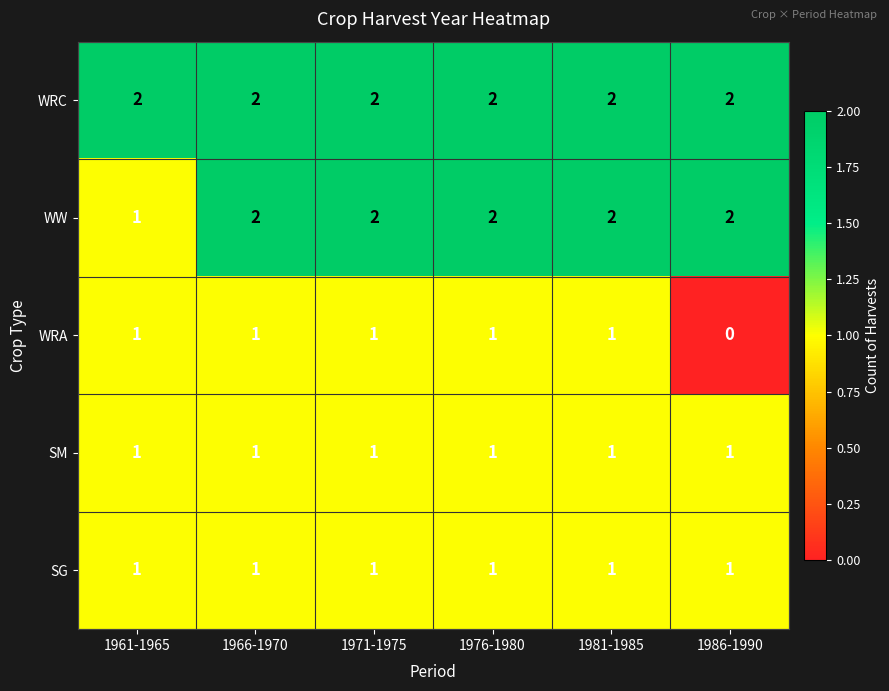

What is the total value across all series at 1966-1970?

7